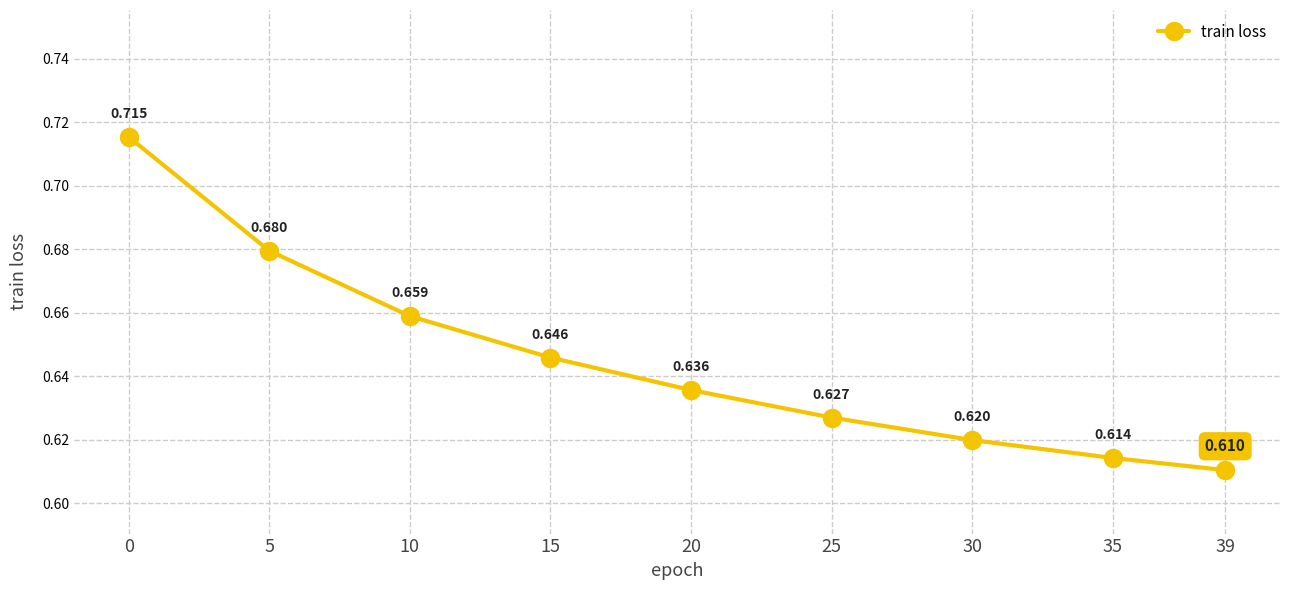

Where is the data nearest to the value 0?

39